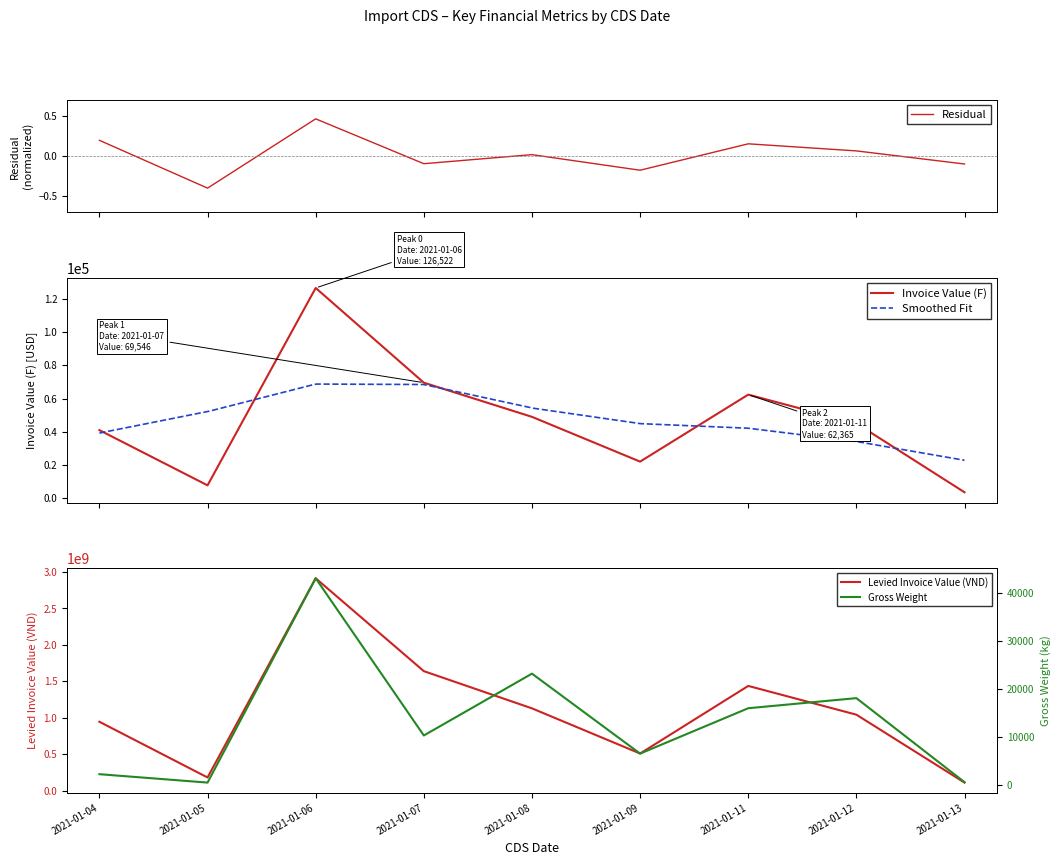

What is the maximum value shown in the chart?

2914434270.0